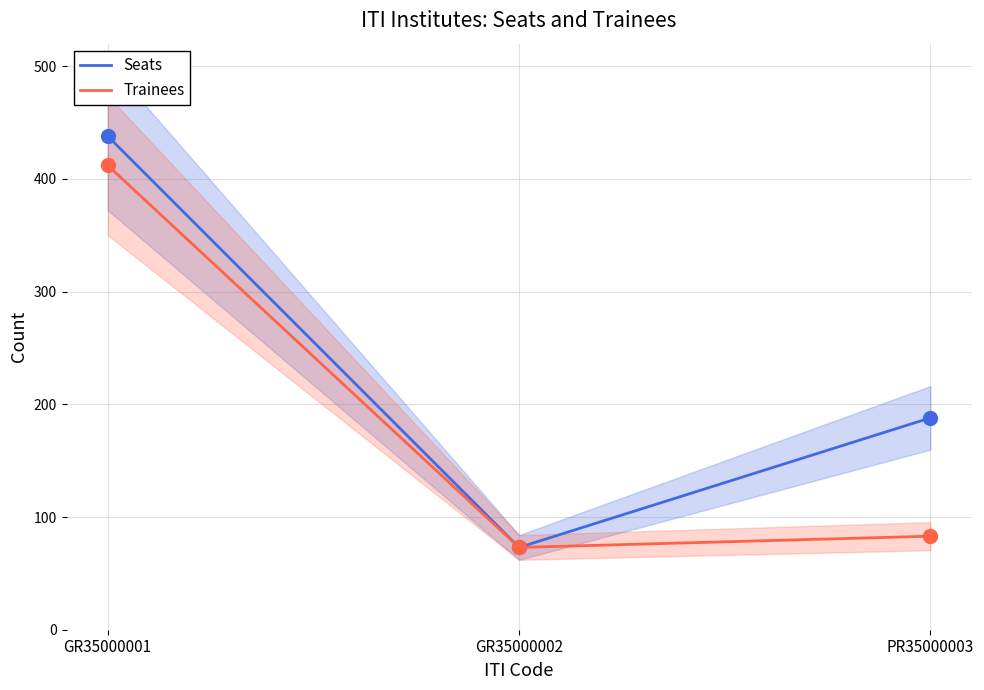

Is the value of Trainees at PR35000003 greater than the value of Seats at GR35000001?

No